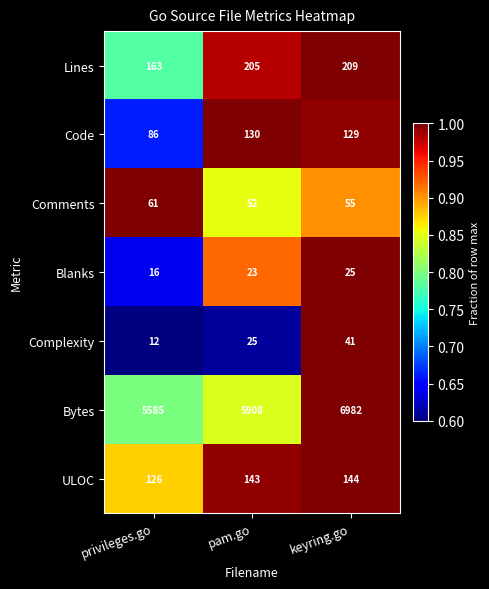

What is the spread (max minus min) of values at pam.go?

5885